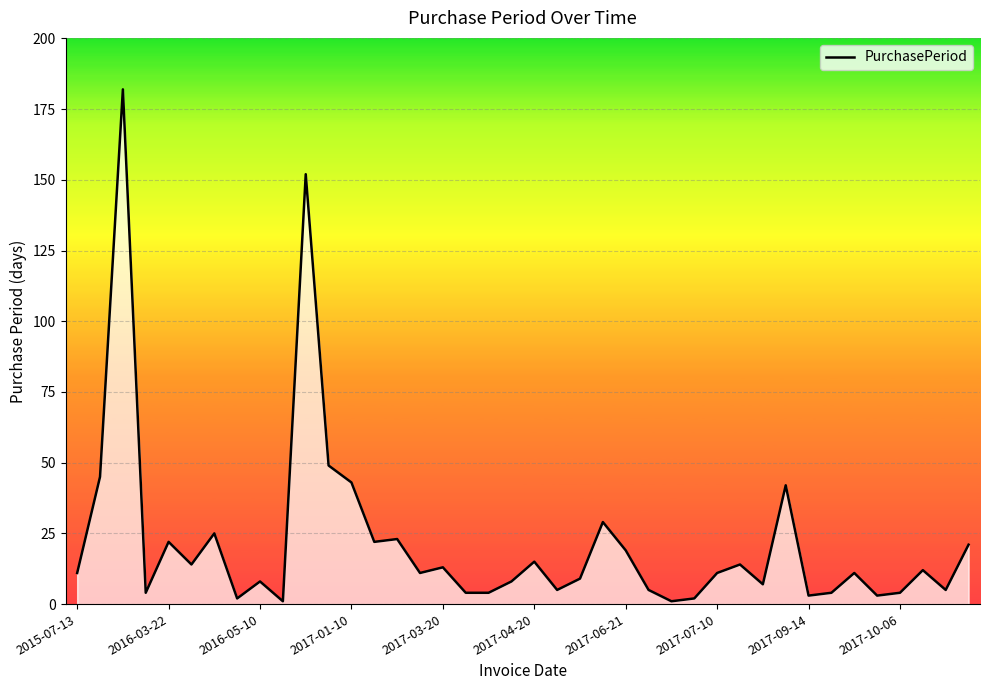

What is the difference between the maximum and minimum values?

181